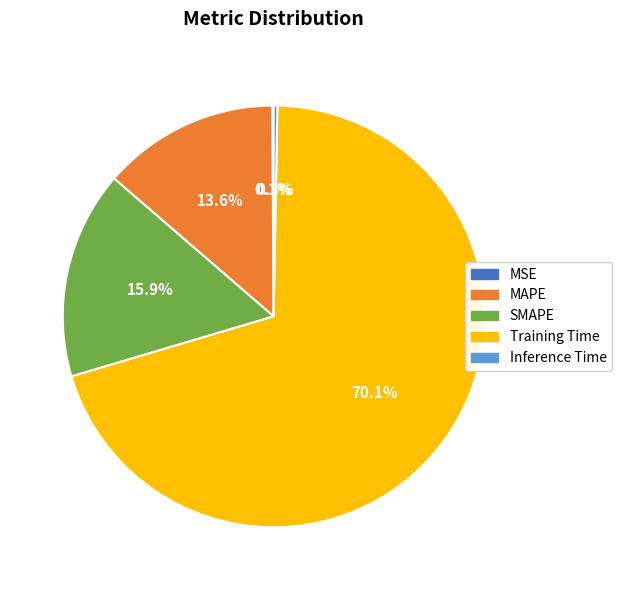

Does Inference Time represent more than half of the total?

No